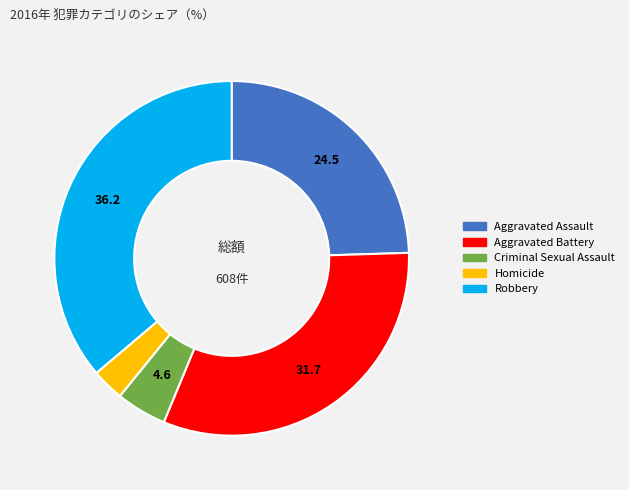

Does Aggravated Battery account for over 50% of the chart?

No